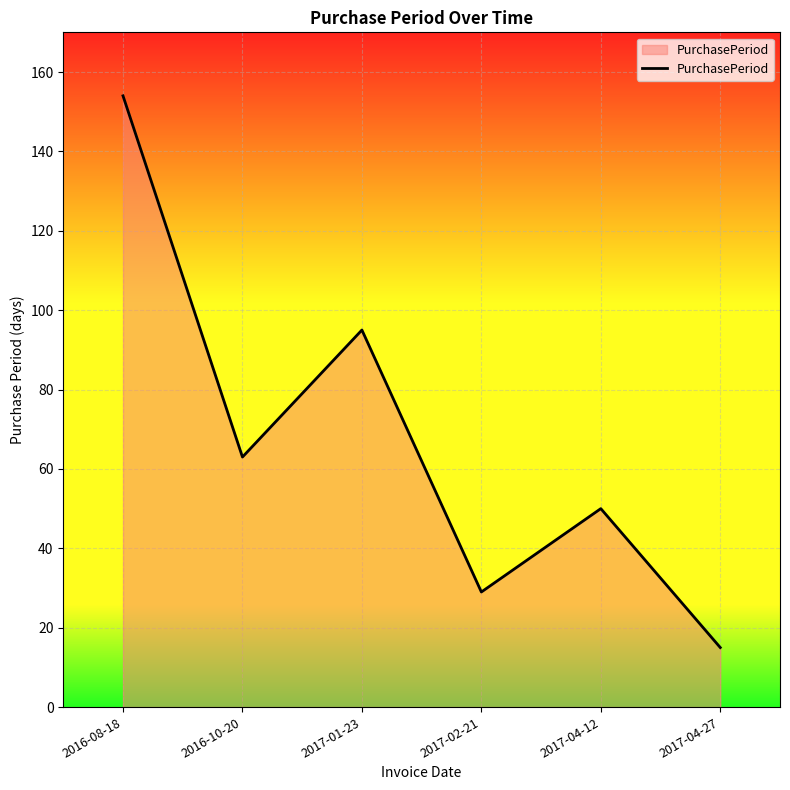

List the labels in order of value, smallest first.

2017-04-27, 2017-02-21, 2017-04-12, 2016-10-20, 2017-01-23, 2016-08-18